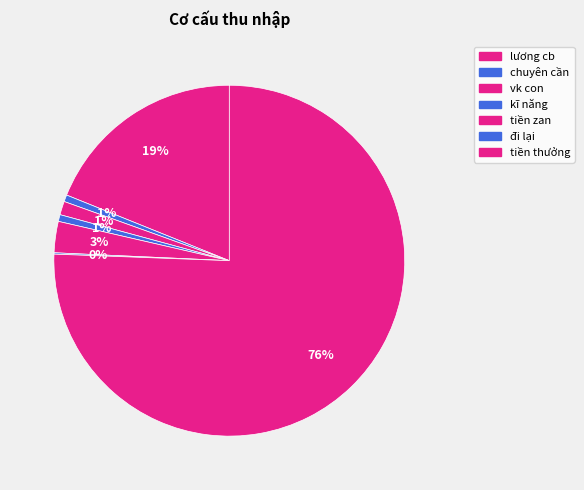

True or false: tiền zan accounts for 11% of the total.

False